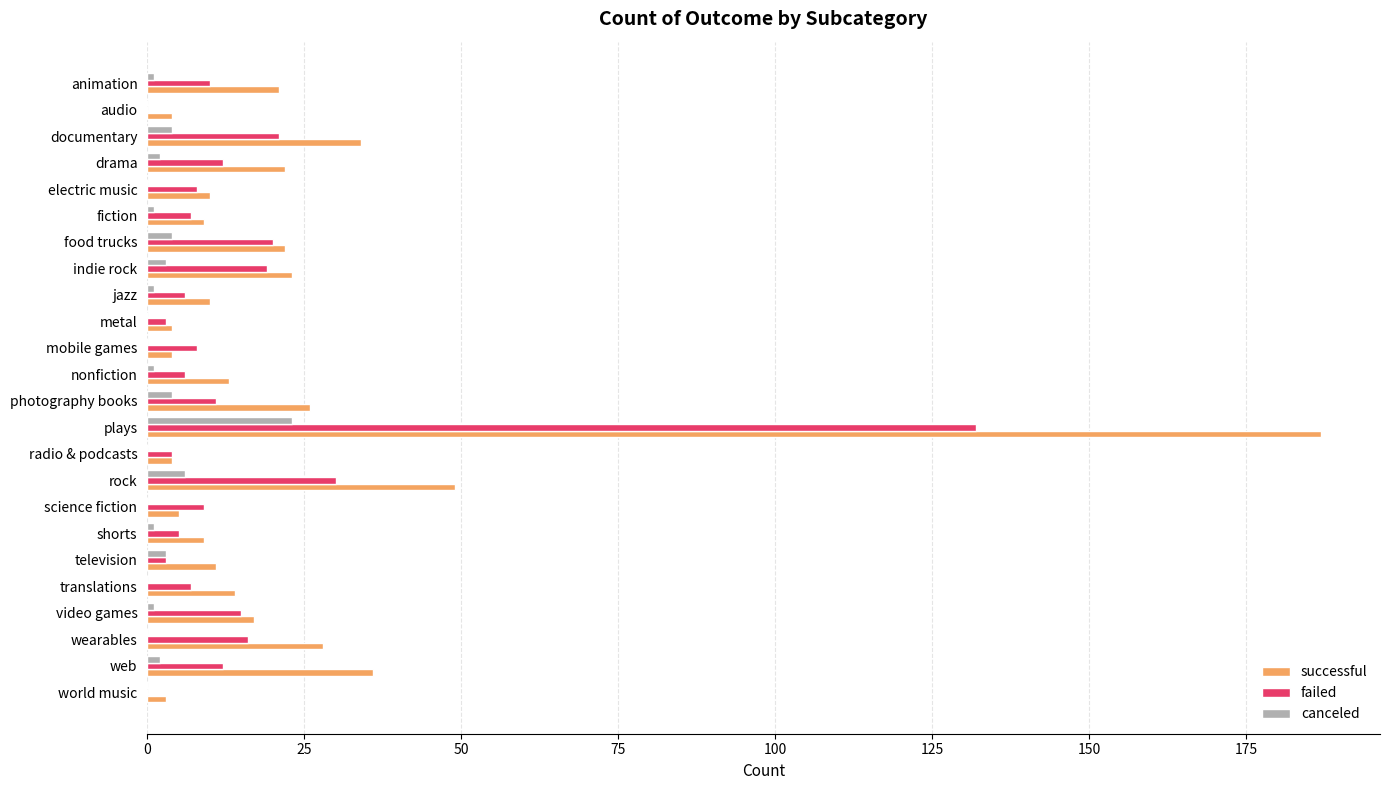

Is the value of successful at plays greater than the value of failed at animation?

Yes